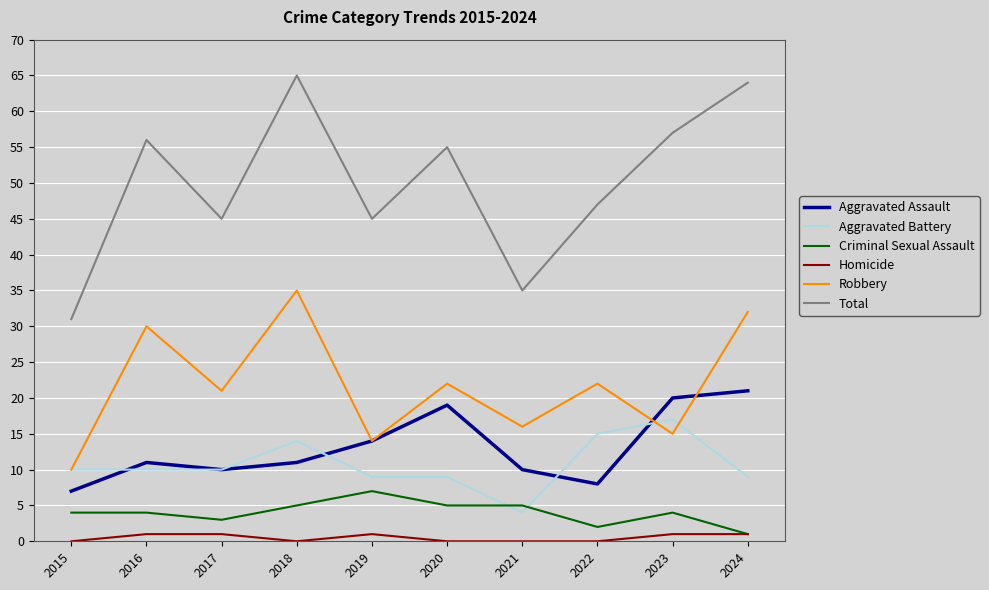

Does the chart have visible grid lines?

Yes